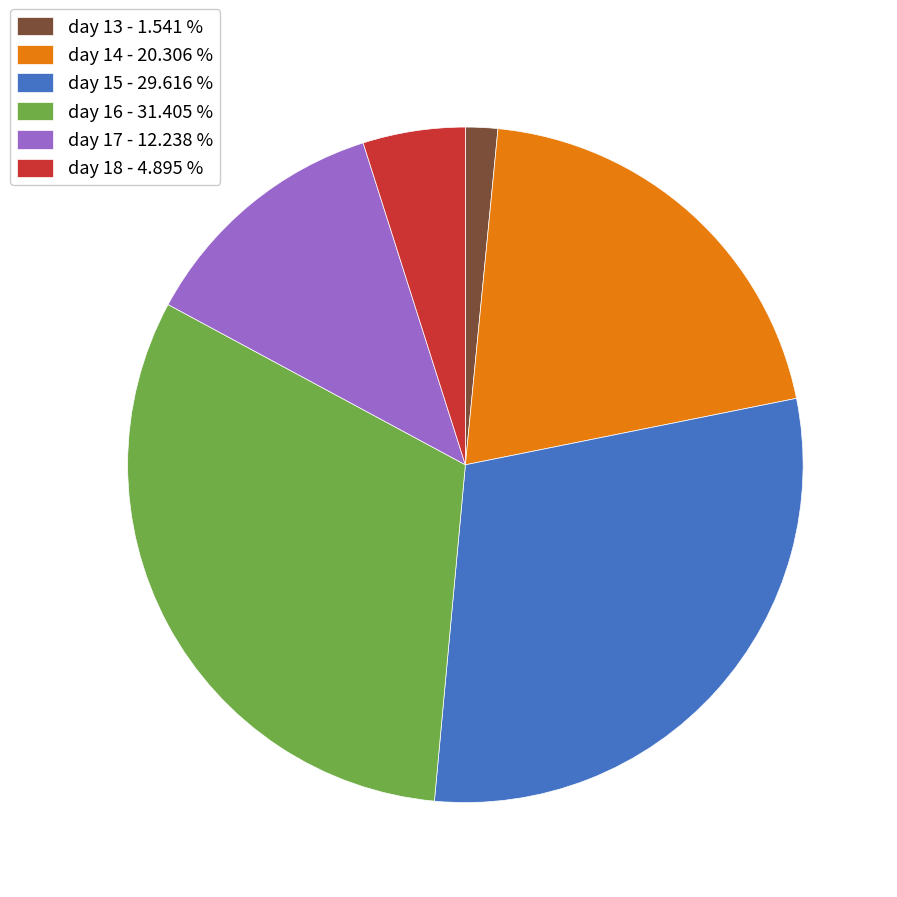

Which category has the smallest portion of the pie?

day 13